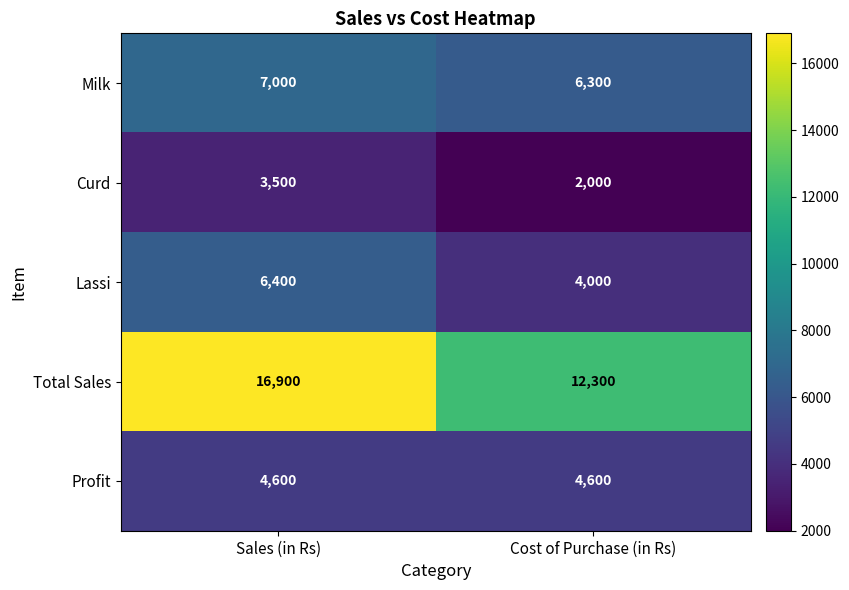

The value of Curd at Cost of Purchase (in Rs) is 1361. True or false?

False